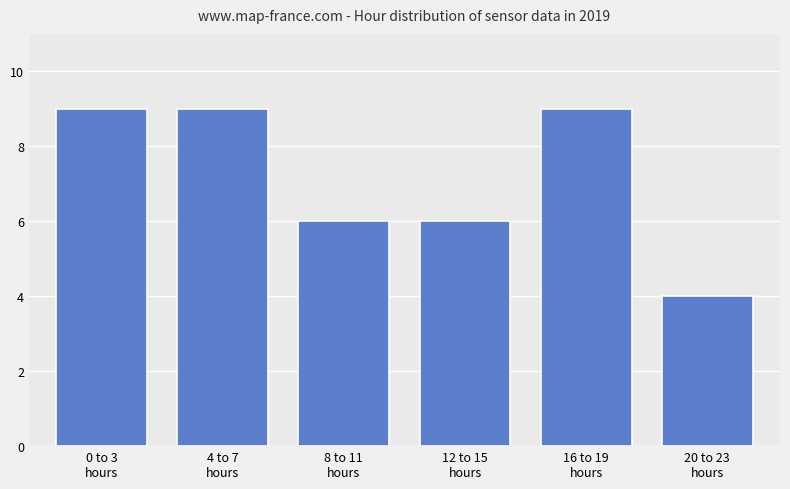

Reading right to left, list all the values displayed in this chart.

4	9	6	6	9	9